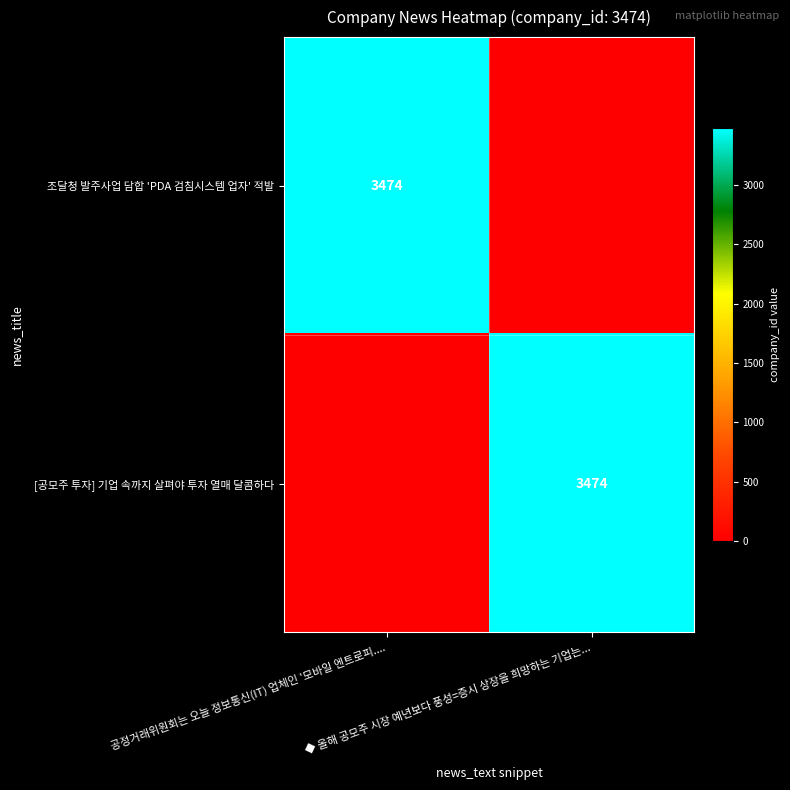

The [공모주 투자] 기업 속까지 살펴야 투자 열매 달콤하다 series shows 3474 at ◆ 올해 공모주 시장 예년보다 풍성=증시 상장을 희망하는 기업는.... True or false?

True